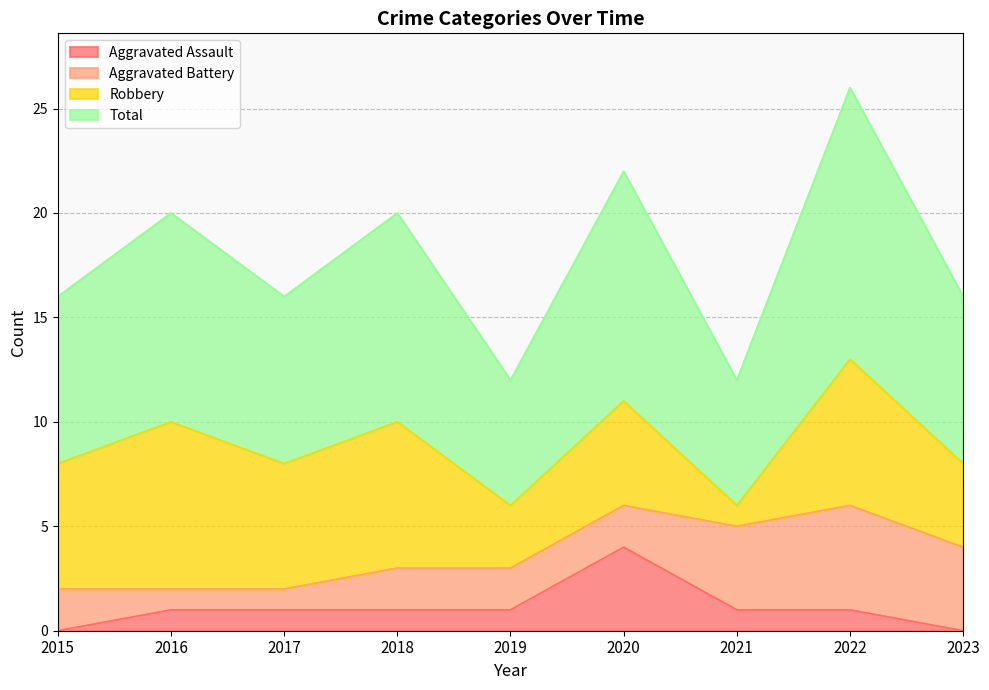

What is the highest value of the Aggravated Assault series?

4